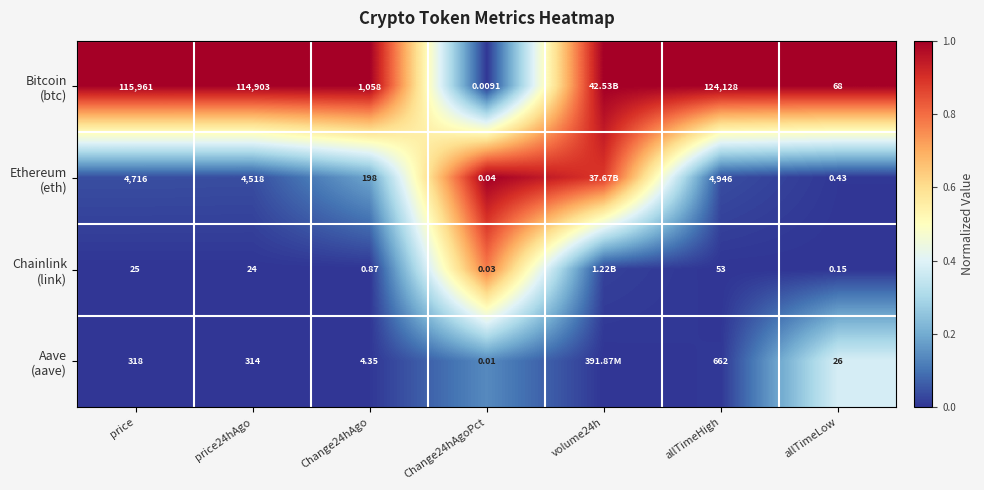

What is the difference between the highest and lowest values at price24hAgo?

114879.0